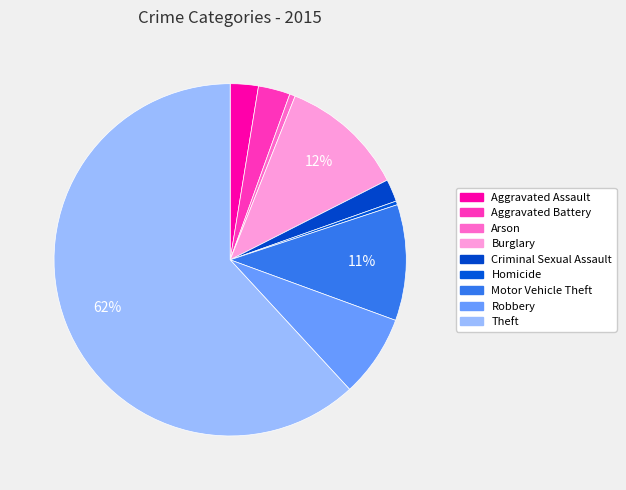

To the nearest percent, what percentage of the pie is Motor Vehicle Theft?

11%